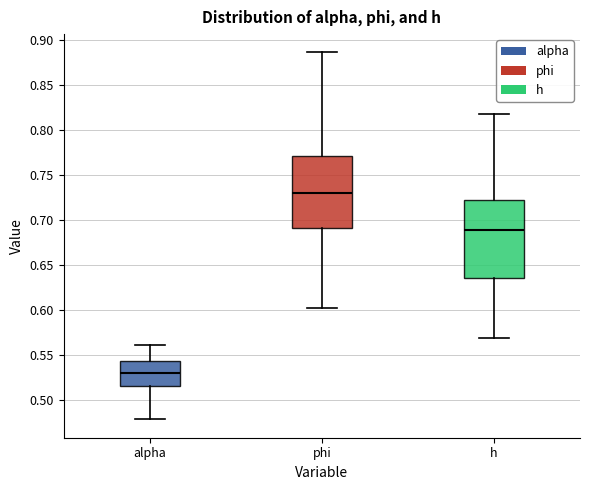

Reading left to right, read every box against the y-axis: the position of its median line, the range the box covers, and the ends of its whiskers. The values are not printed on the chart, so give them approximately, as read against the axis.

alpha: median 0.530, box 0.515 to 0.545, whiskers 0.480 to 0.560
phi: median 0.730, box 0.690 to 0.770, whiskers 0.600 to 0.885
h: median 0.690, box 0.635 to 0.720, whiskers 0.570 to 0.820